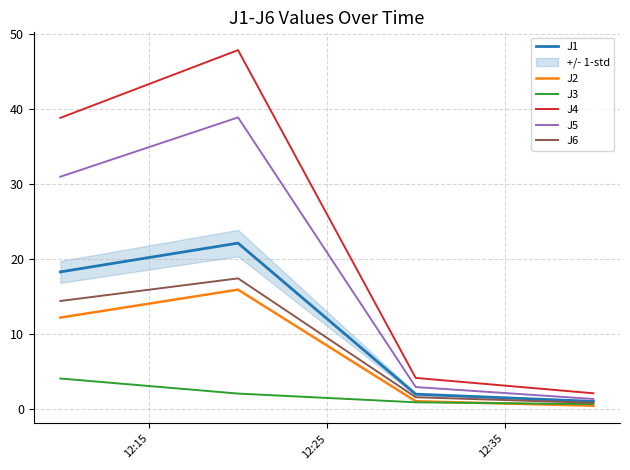

What is the maximum value for J4?

47.9